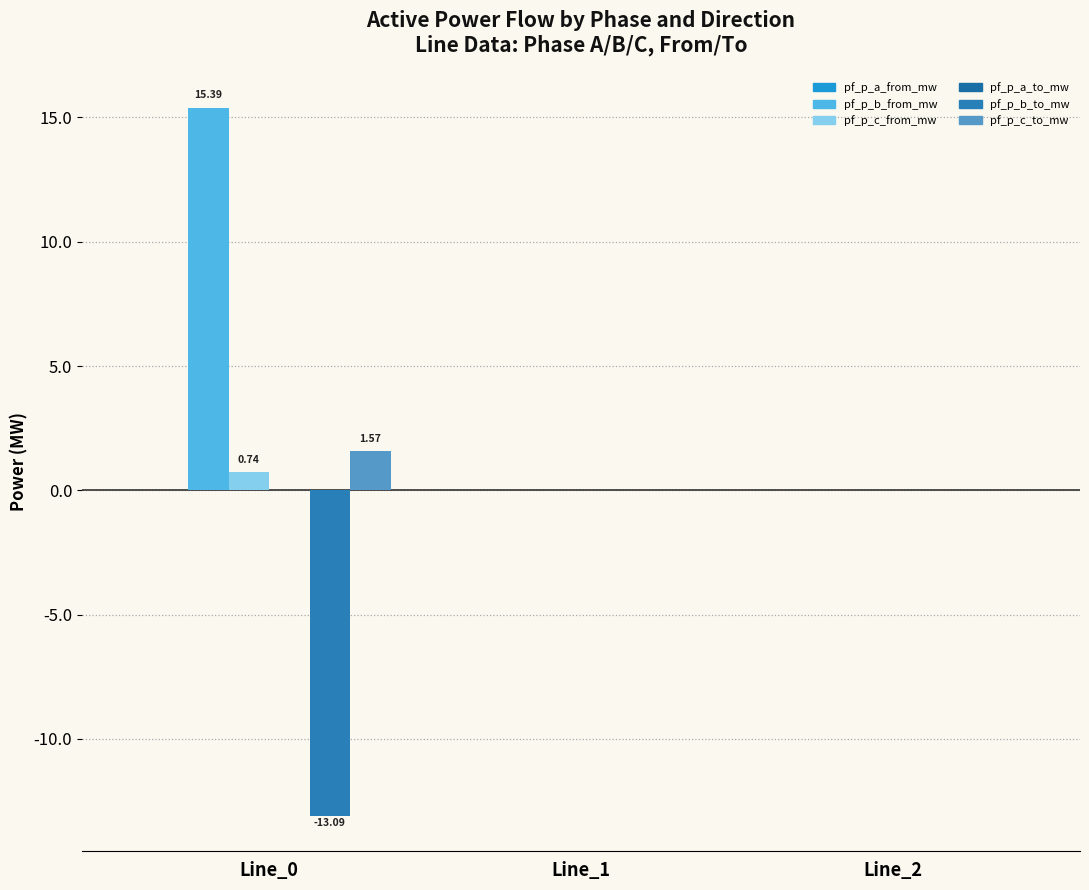

The pf_p_b_from_mw series shows 0.0 at Line_1. True or false?

True